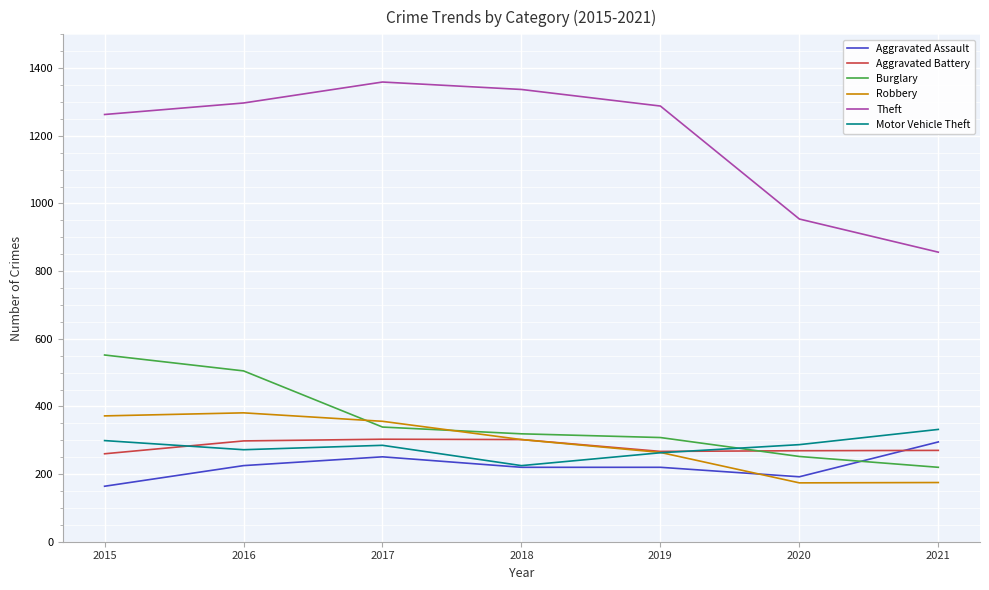

True or false: Motor Vehicle Theft and Theft cross at least once.

False